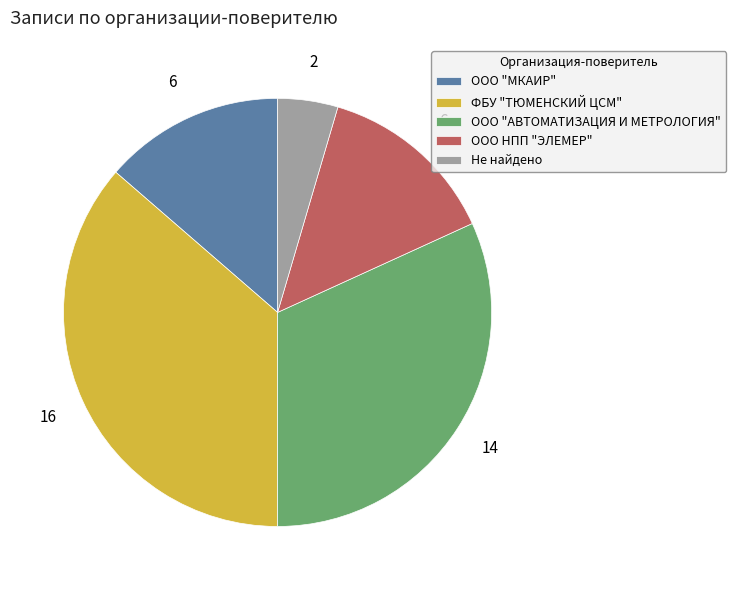

What is the largest slice in the pie chart?

ФБУ "ТЮМЕНСКИЙ ЦСМ"